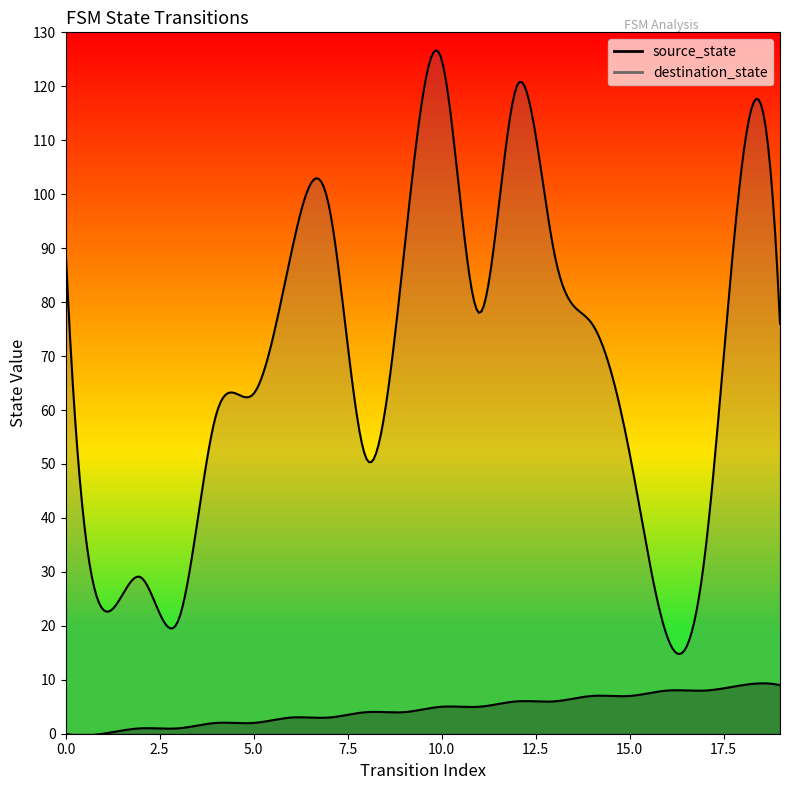

Where is the first local maximum for destination_state?

2